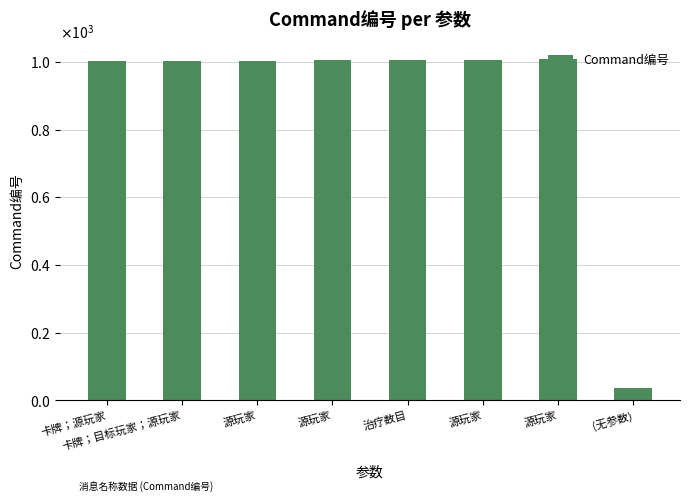

What is the label of the 6th bar from the right?

源玩家